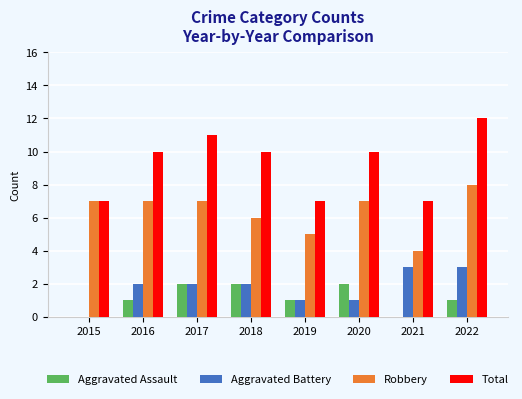

Which series has the largest total across all categories?

Total